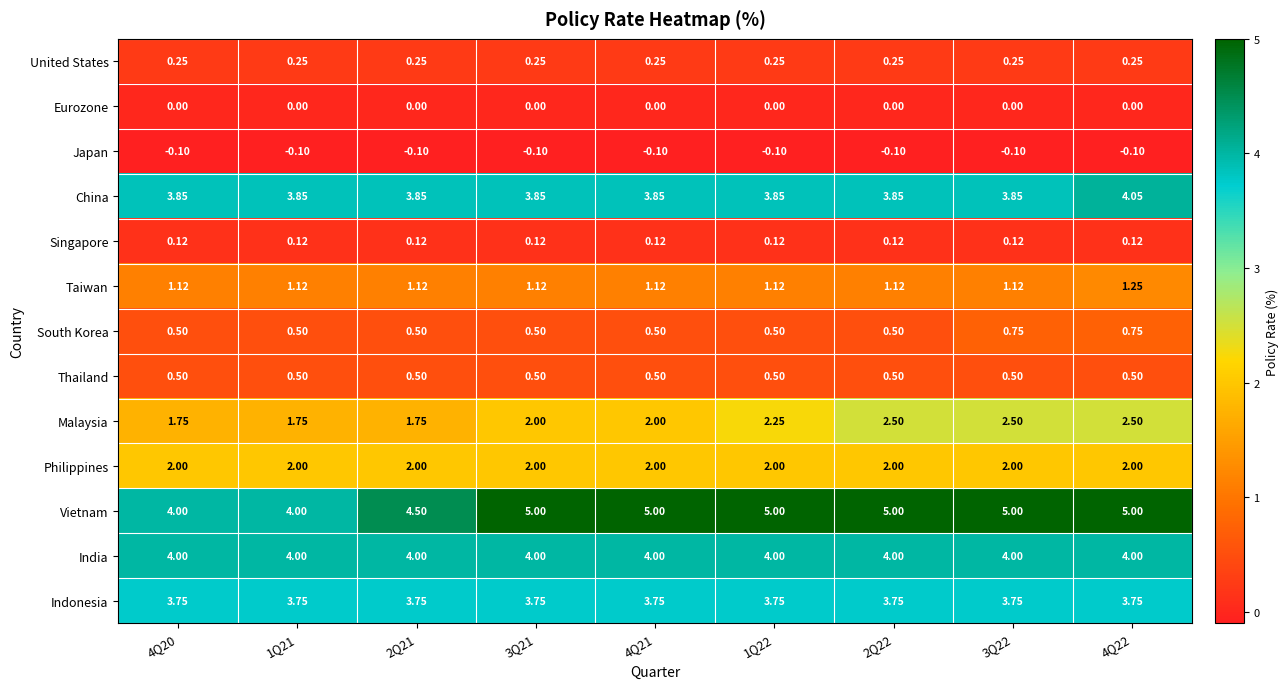

Rank the series by their maximum value, from lowest to highest.

Japan, Eurozone, Singapore, United States, Thailand, South Korea, Taiwan, Philippines, Malaysia, Indonesia, India, China, Vietnam